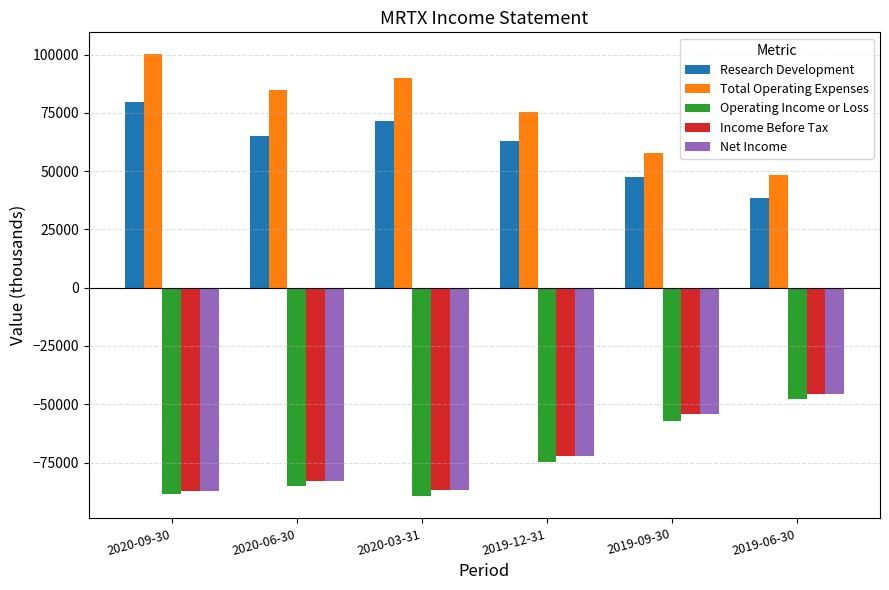

What is the difference between the maximum and second lowest values in the Operating Income or Loss series?

41100